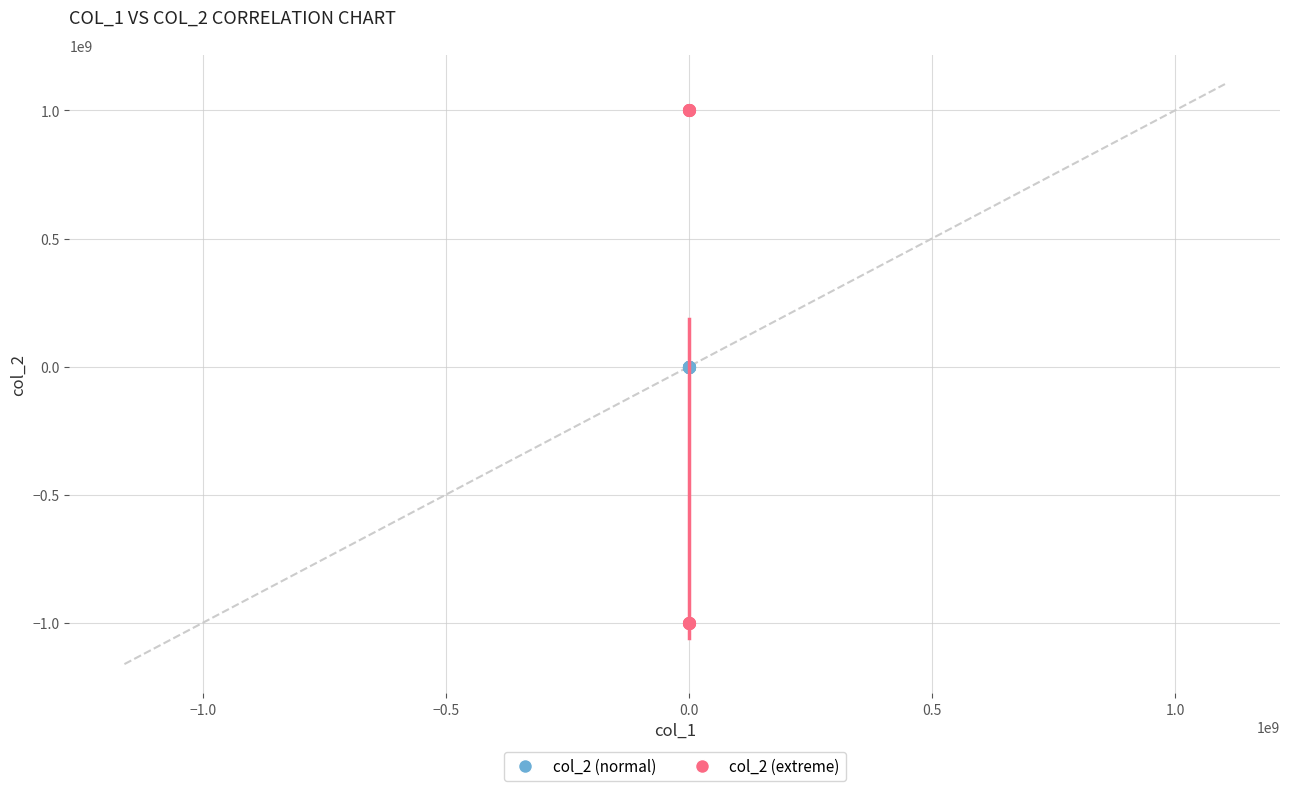

Which series has the largest Y range (max minus min)?

col_2 (extreme)